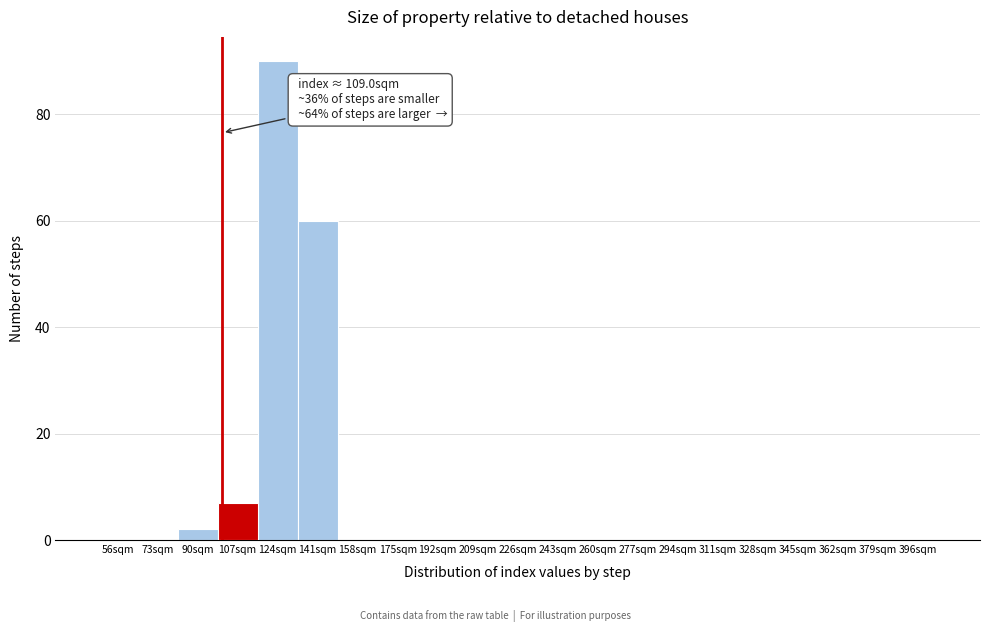

Reading left to right, transcribe all the data shown in this chart.

56sqm=0	73sqm=0	90sqm=2	107sqm=7	124sqm=90	141sqm=60	158sqm=0	175sqm=0	192sqm=0	209sqm=0	226sqm=0	243sqm=0	260sqm=0	277sqm=0	294sqm=0	311sqm=0	328sqm=0	345sqm=0	362sqm=0	379sqm=0	396sqm=0